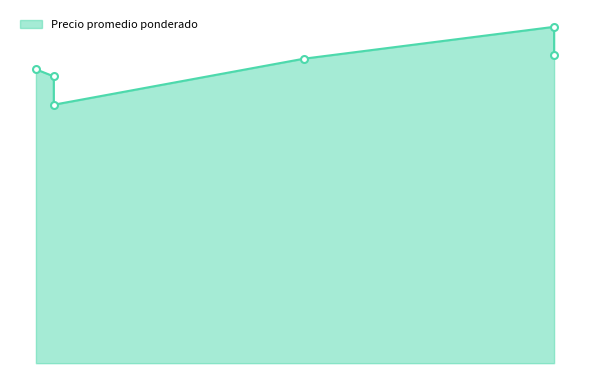

What is the label of the 2nd point from the left?

2020-11-26